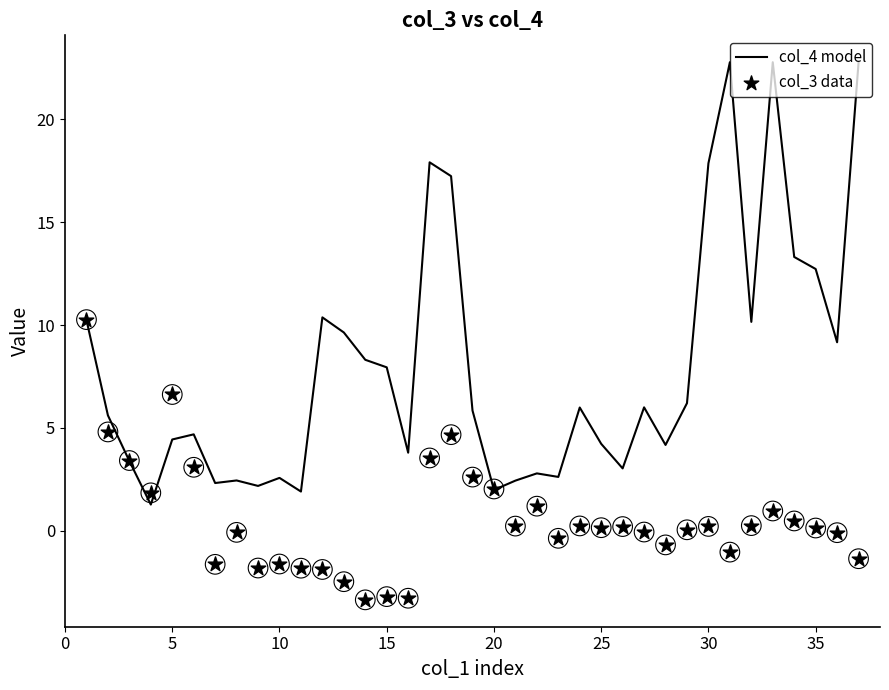

At how many categories does at least one series exceed 16?

6